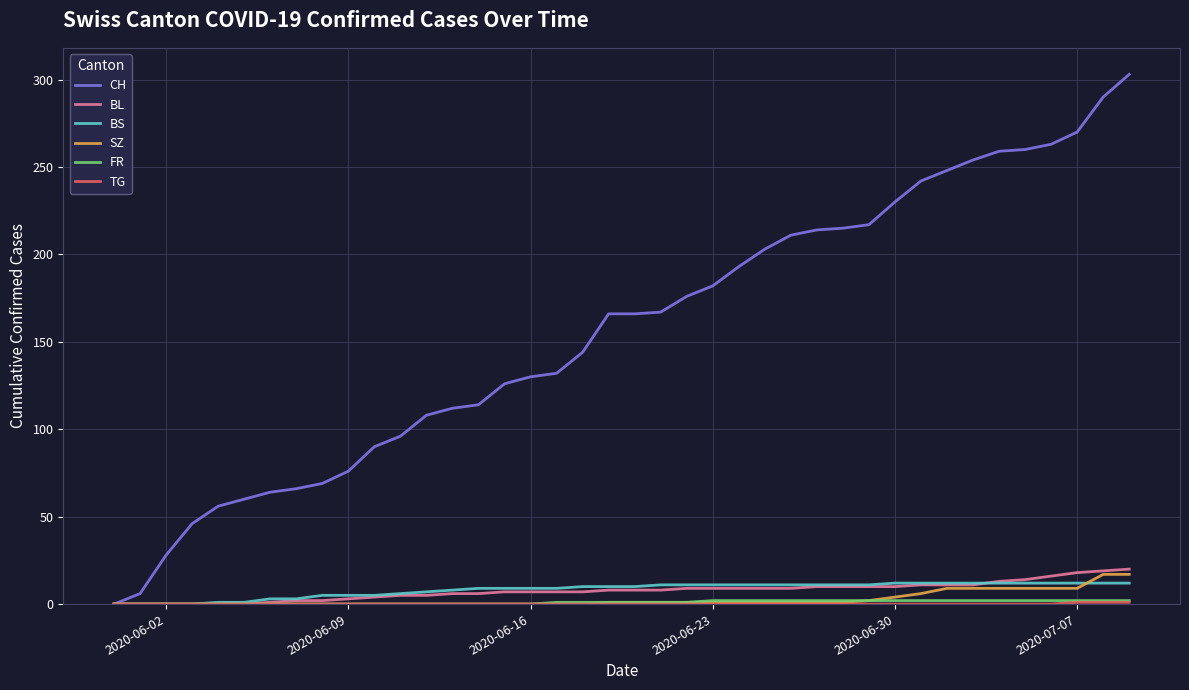

Which series has the largest range (max minus min)?

CH